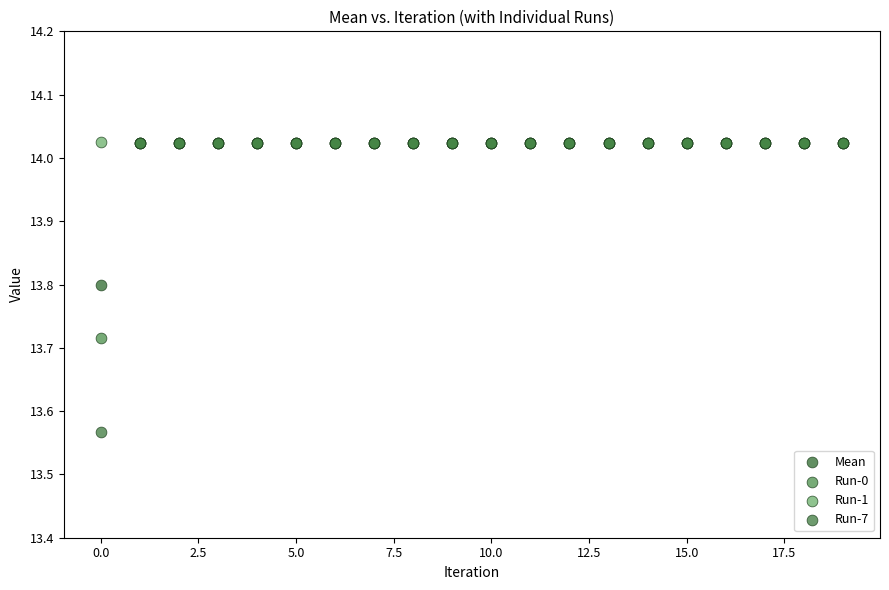

What are all the series names shown in the legend?

Mean, Run-0, Run-1, Run-7